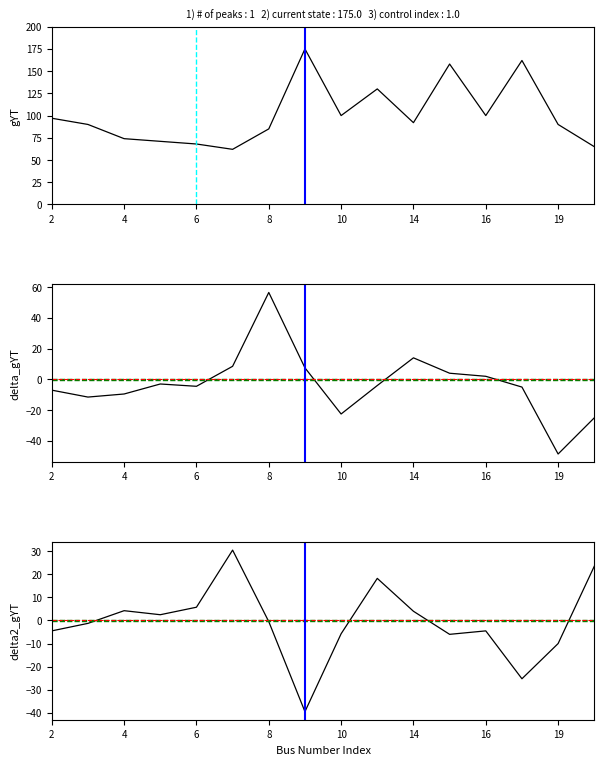

True or false: delta2_gYT and Pload (MW) intersect in this chart.

False